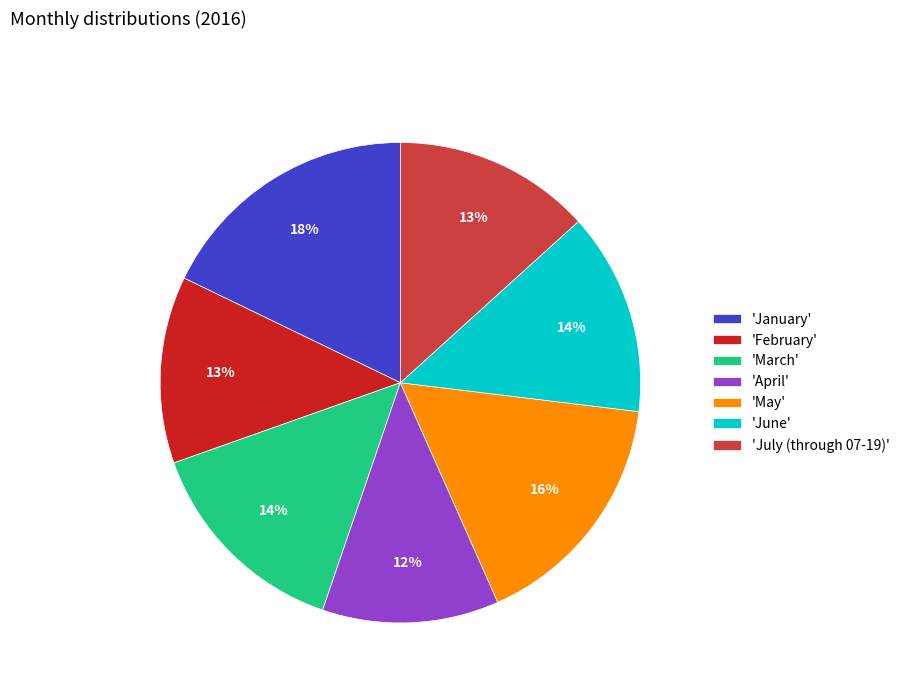

Which has a higher value, 'May' or 'June'?

'May'